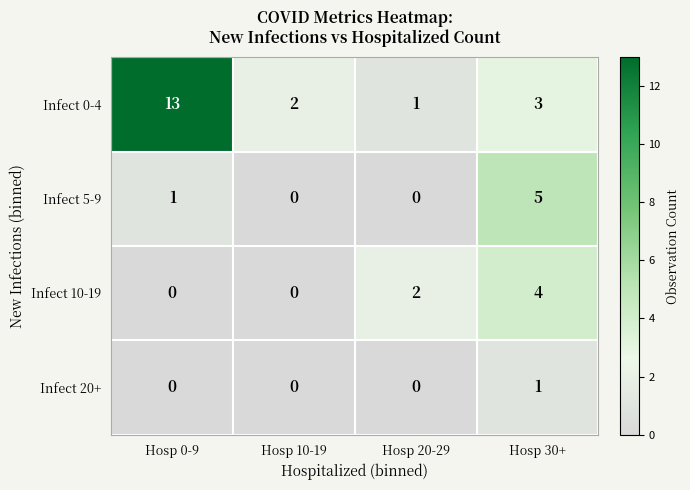

Where is Infect 5-9 nearest to the value 2?

Hosp 0-9